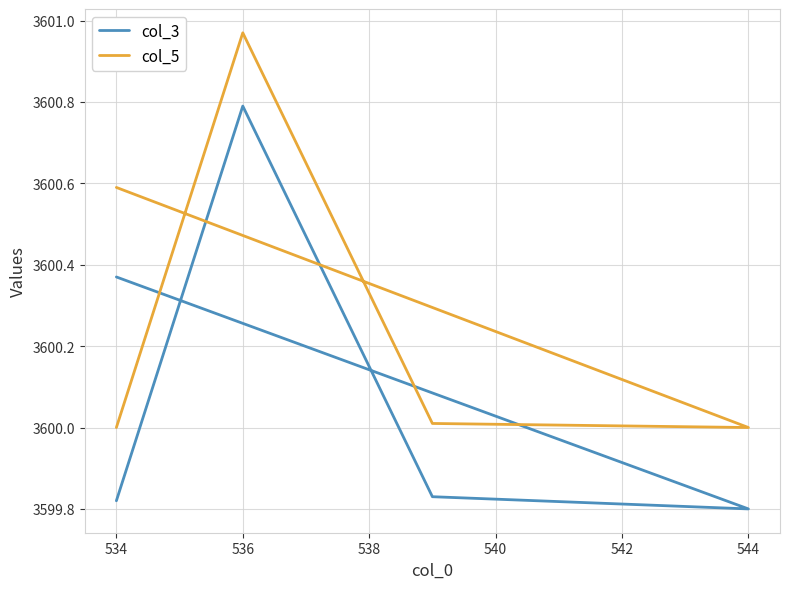

What is the difference between the second highest and minimum values in the col_3 series?

0.6